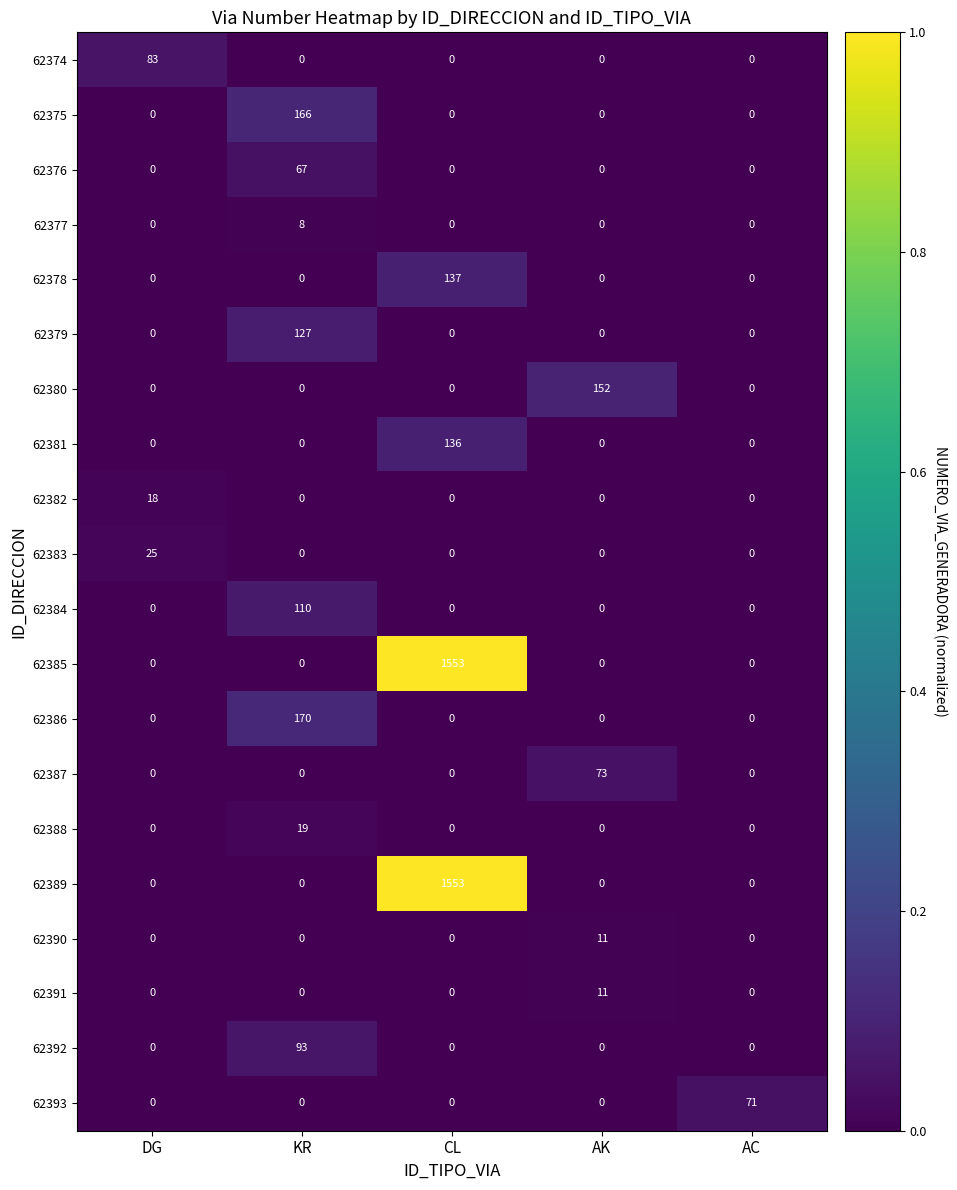

How many values in 62380 are above zero?

1